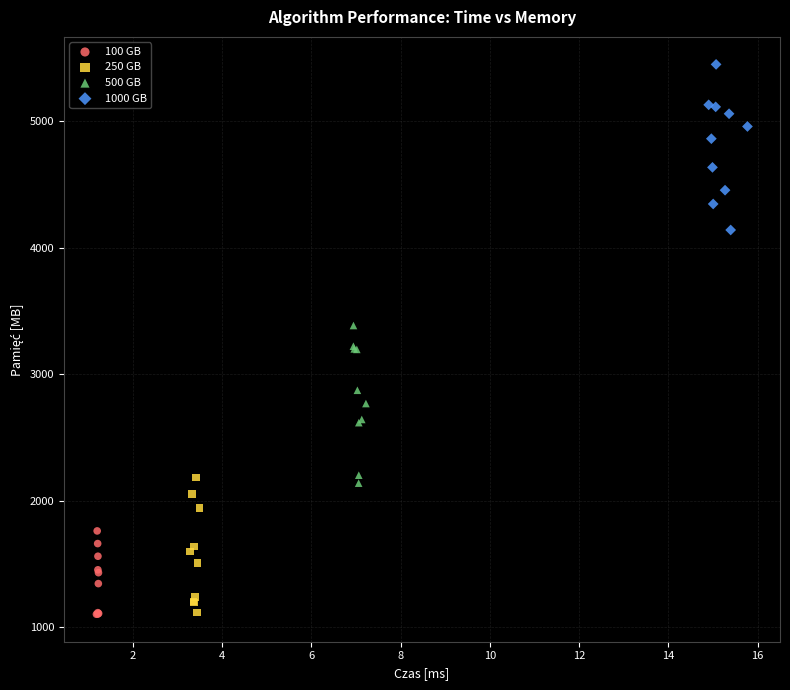

Which series contains the highest Y value?

1000 GB